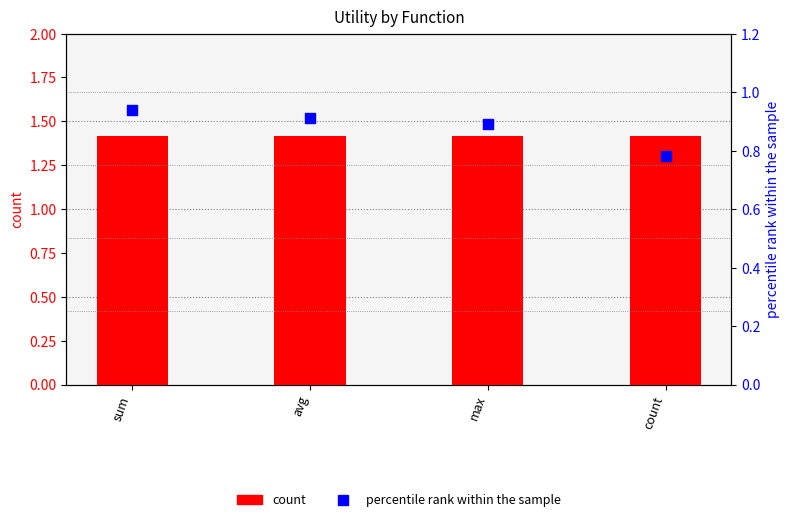

At which category is the sum across all series the highest?

sum